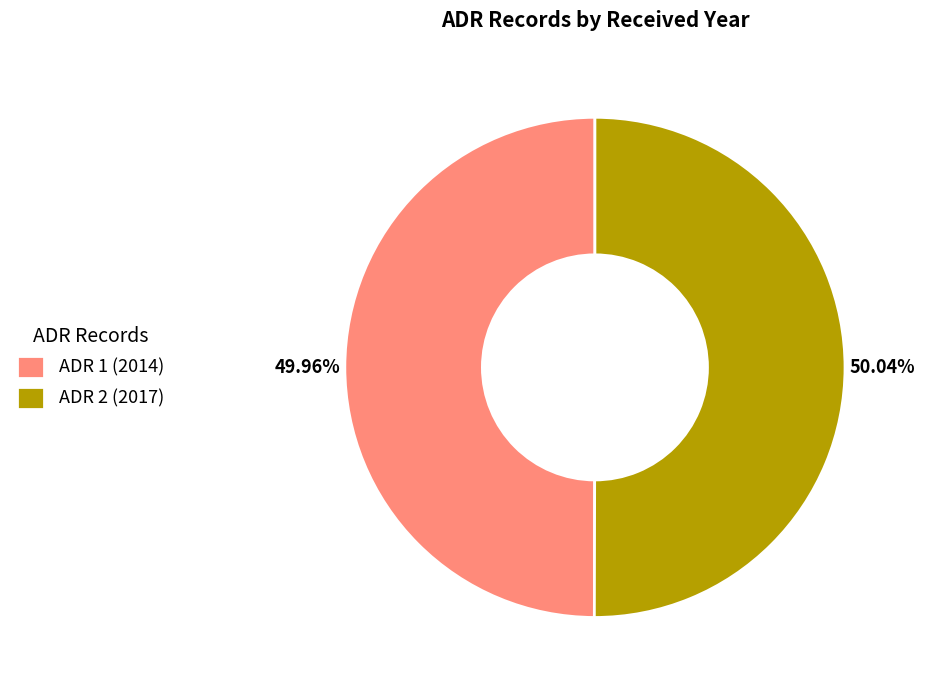

What percentage is the ADR 2 (2017) slice, to the nearest percent?

50%